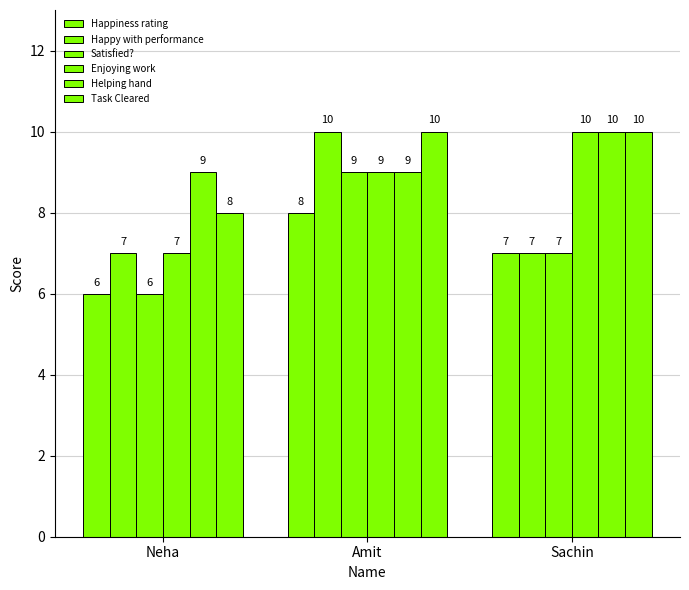

List the labels in order of Enjoying work value, smallest first.

Neha, Amit, Sachin